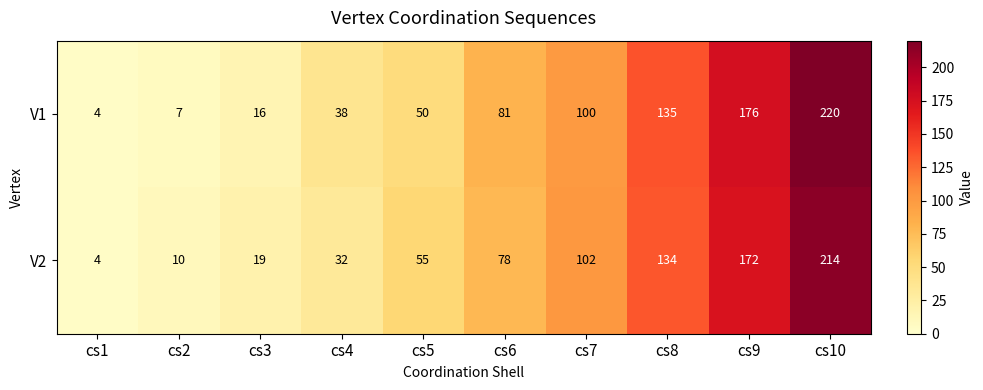

Rank the series by their average value, from highest to lowest.

V1, V2